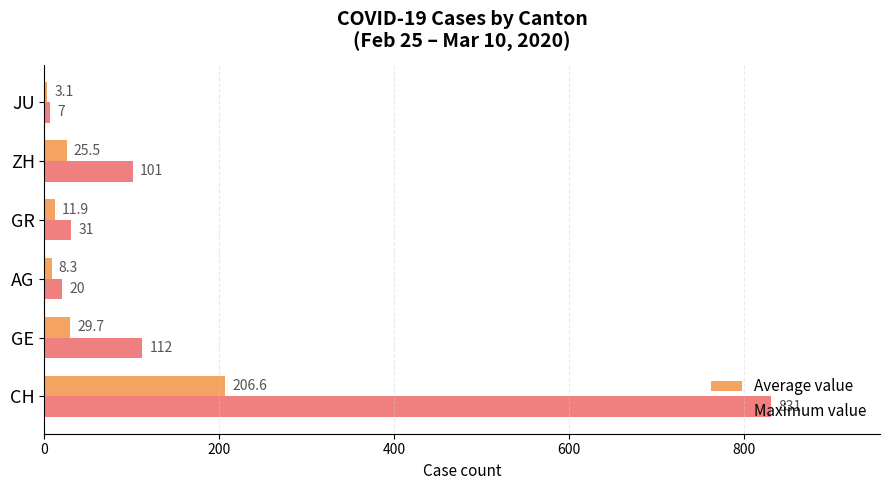

How many categories are shown in the chart?

6